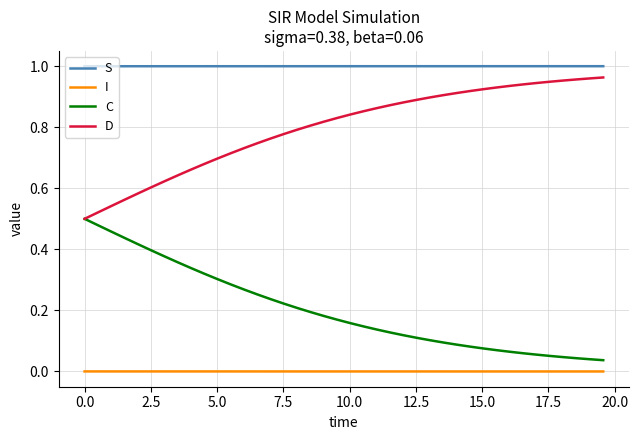

List the series in order of their overall mean, lowest first.

I, C, D, S